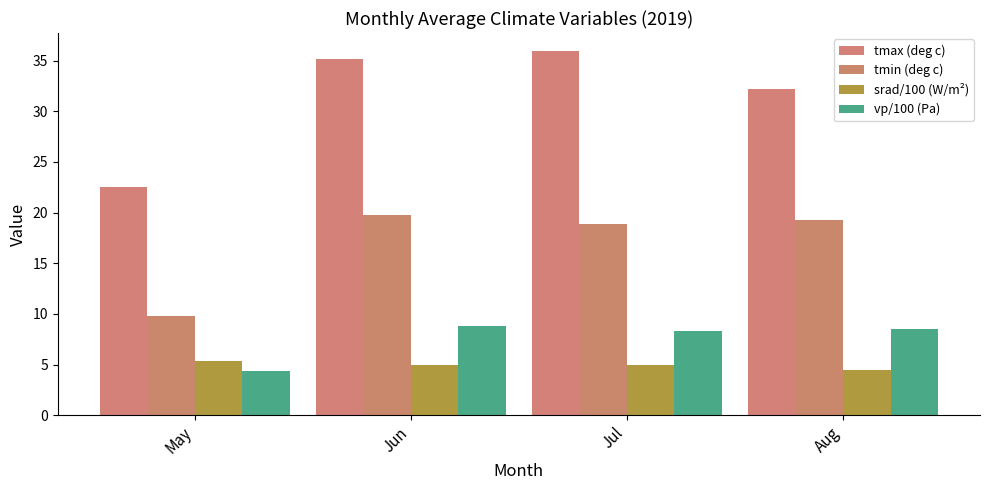

Is the value of tmax (deg c) at Jul greater than the value of vp/100 (Pa) at Jul?

Yes